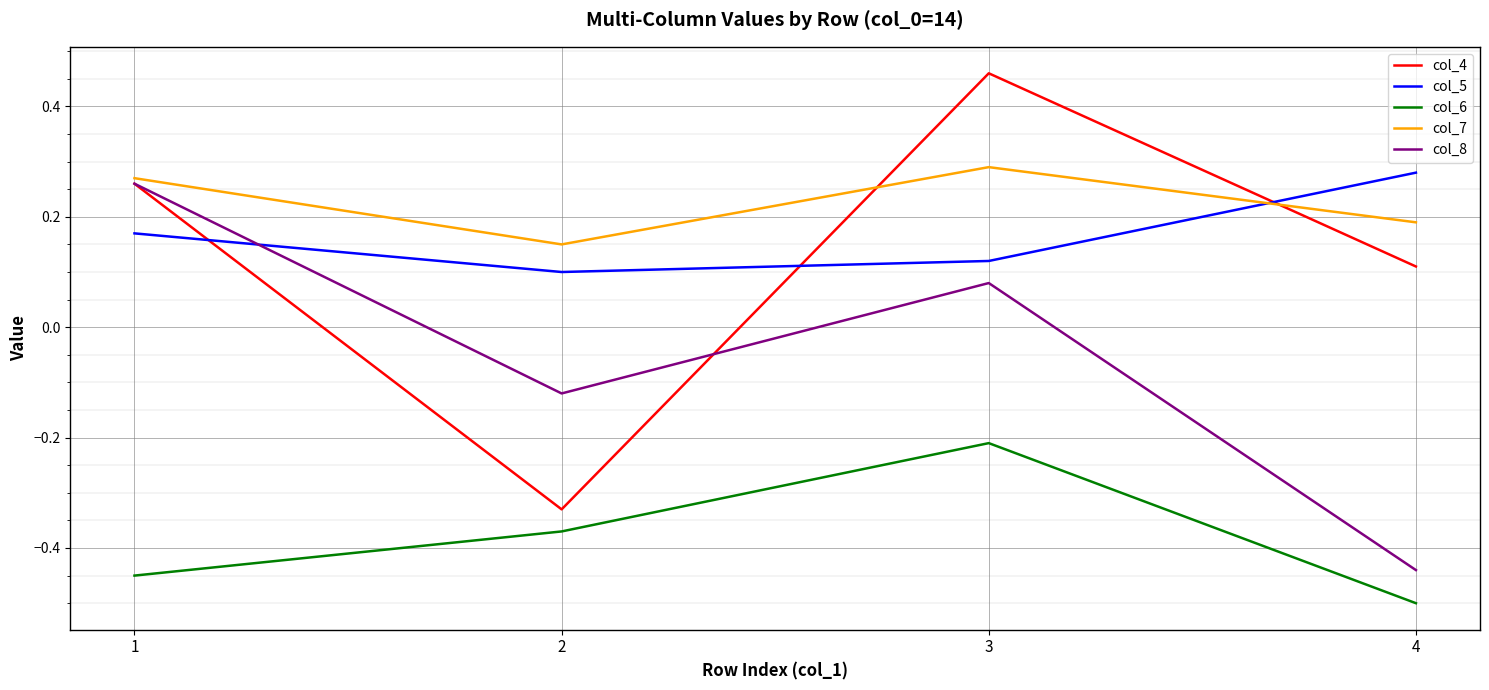

How many lines are shown in the chart?

5